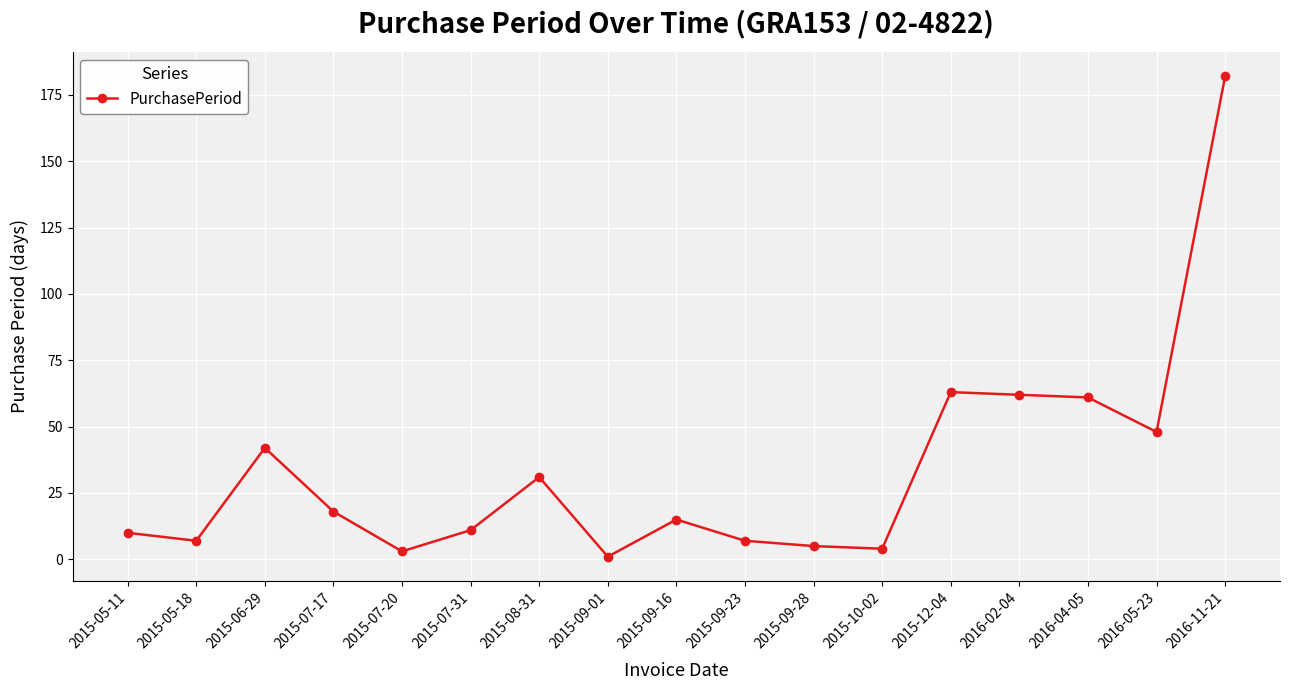

What is the difference between the maximum and minimum values?

181